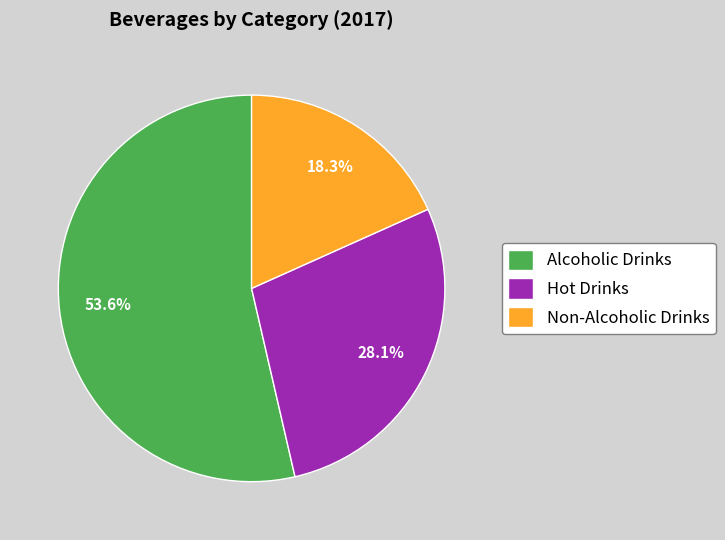

Does Hot Drinks account for over 50% of the chart?

No